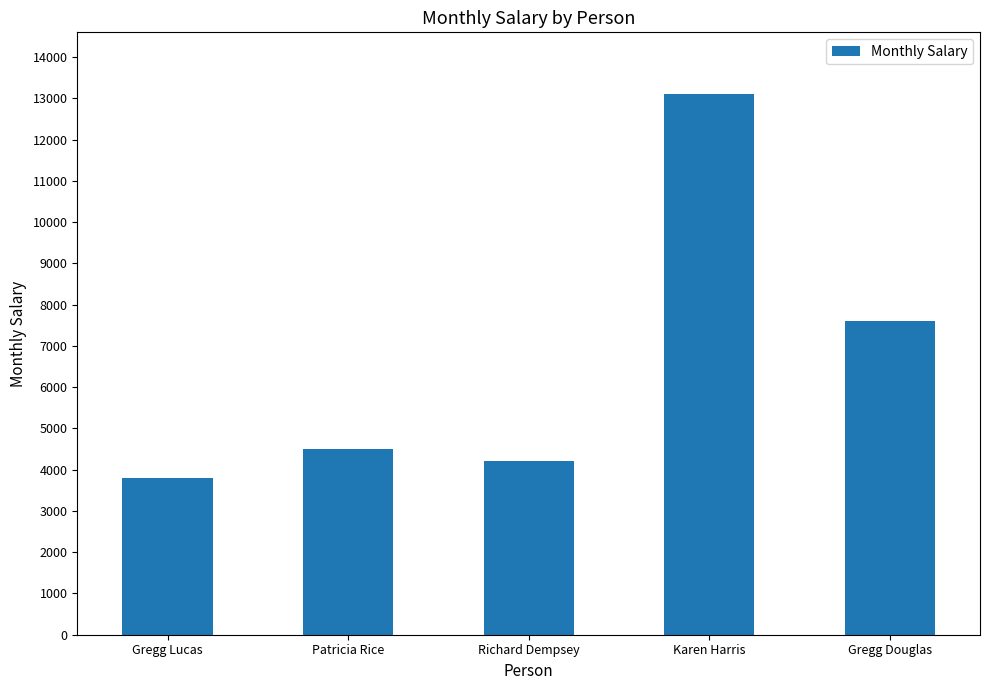

Reading left to right, what are all the values shown in this chart?

Gregg Lucas=3800	Patricia Rice=4500	Richard Dempsey=4200	Karen Harris=13100	Gregg Douglas=7600